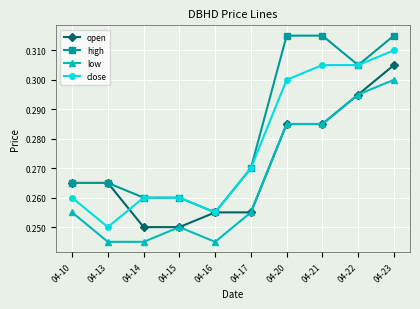

Is it true that close equals 0.3 at 04-21?

True